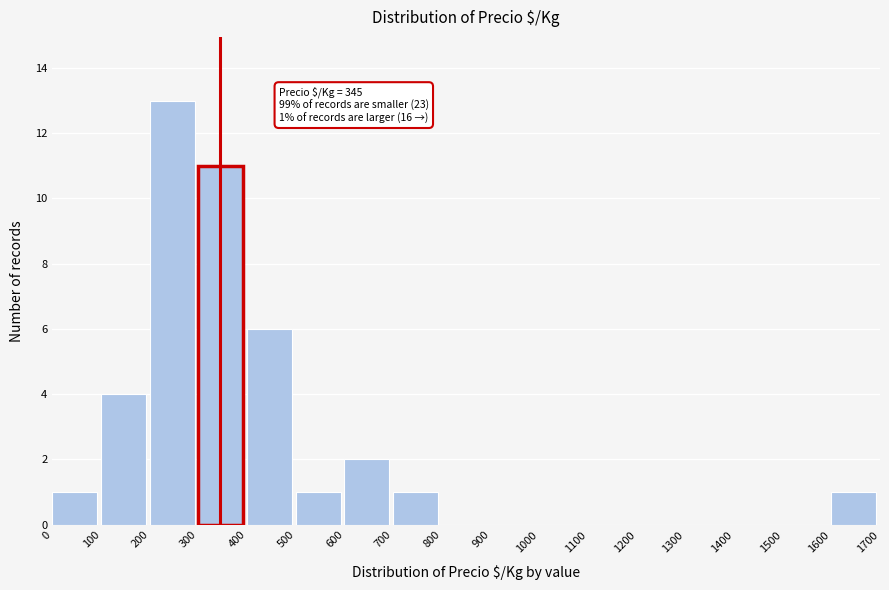

Which range on the x-axis has the tallest bar?

200 to 300